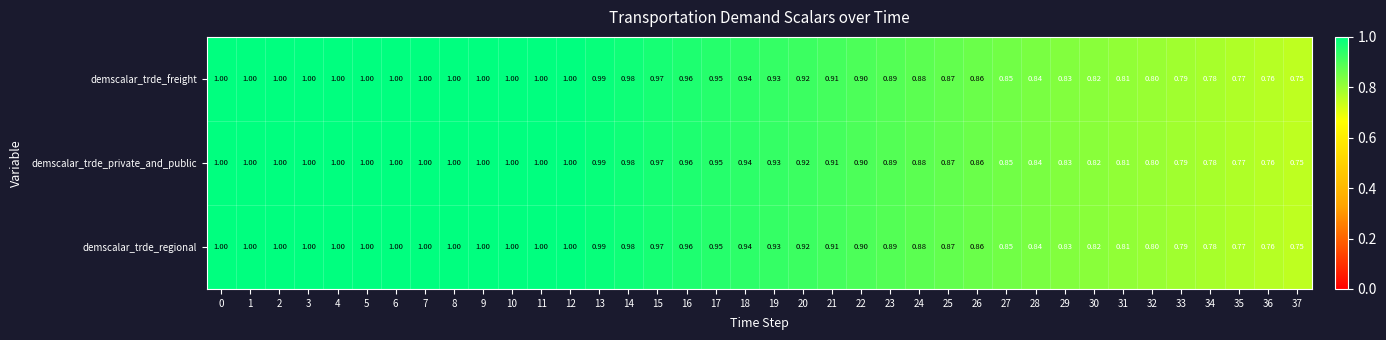

Is the value of demscalar_trde_private_and_public at 15 greater than the value of demscalar_trde_freight at 11?

No